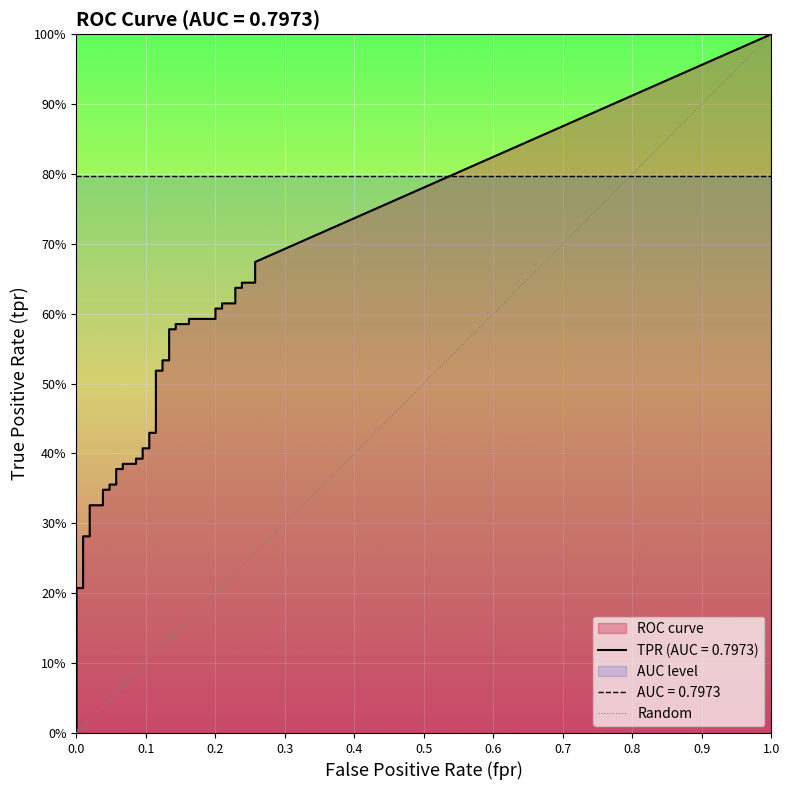

The value at 0.0 is -1. True or false?

False